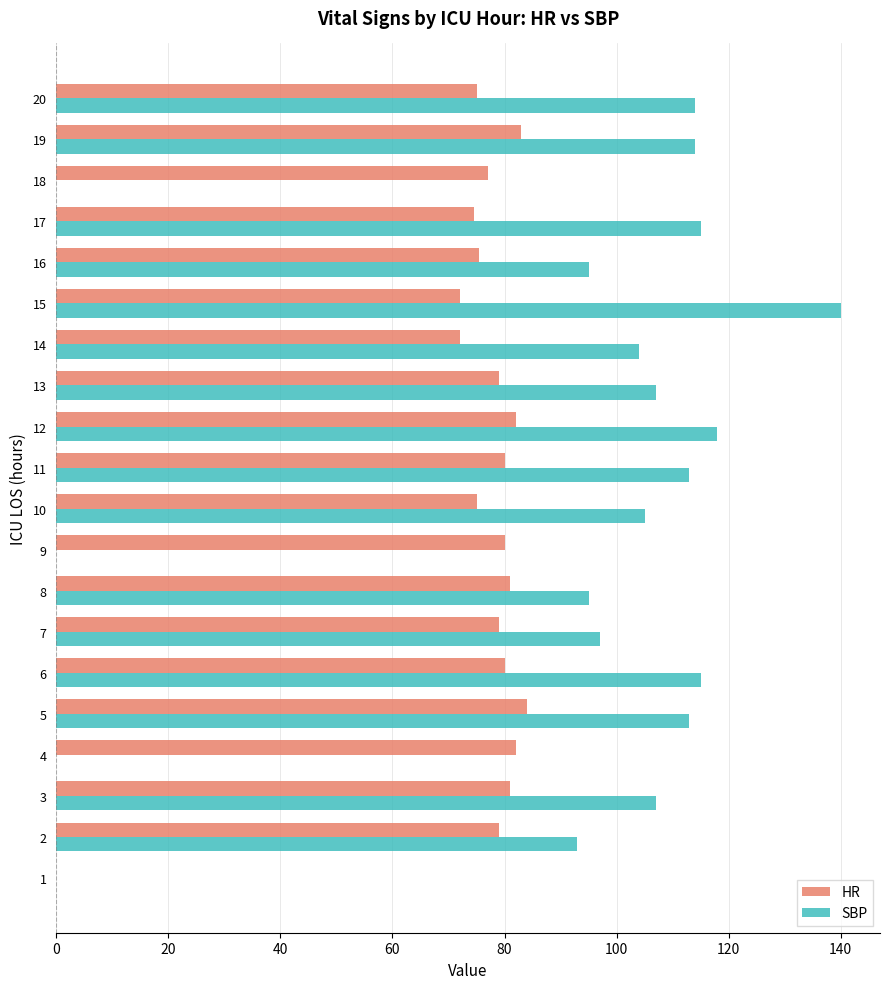

What is the total value across all series at 5?

197.0